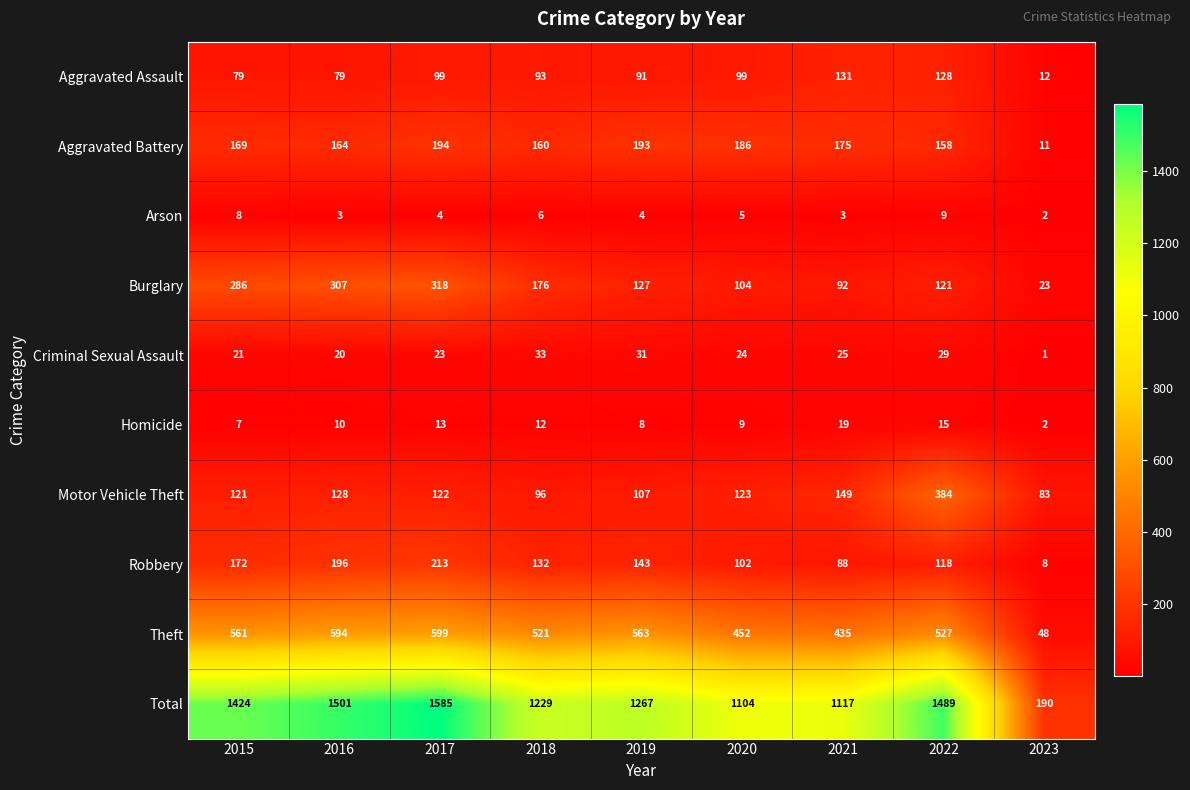

The value of Aggravated Assault at 2023 is 22. True or false?

False